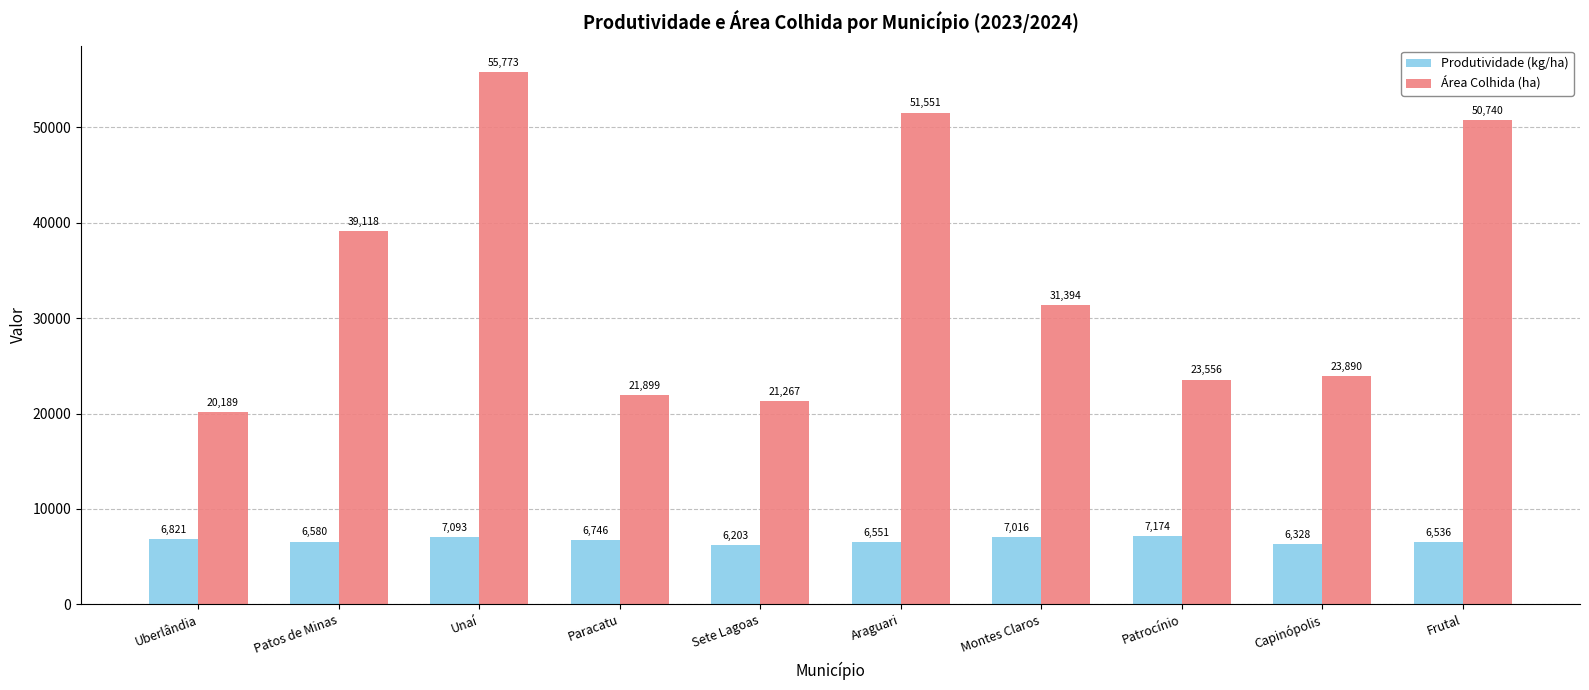

What is the total value across all series at Patrocínio?

30730